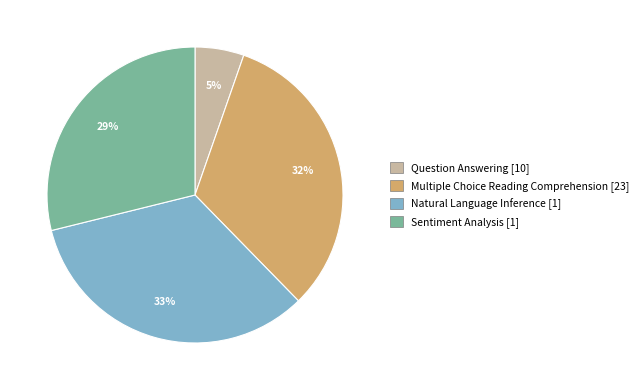

Count the number of slices in the pie.

4